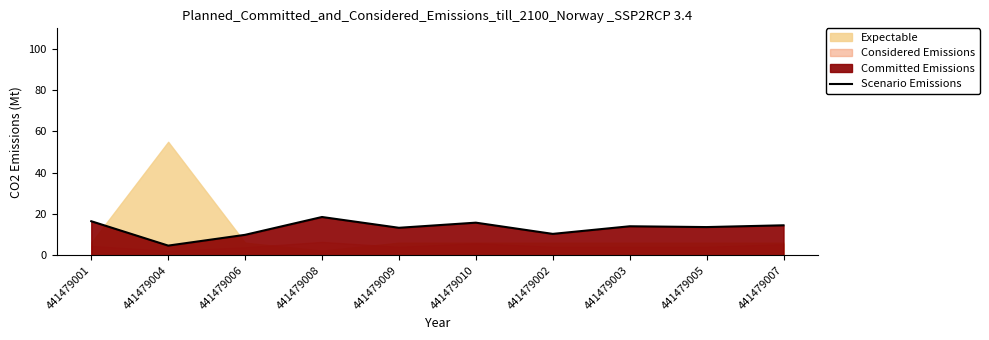

Reading right to left, list all the values displayed in this chart.

441479007=14.5	441479005=13.7	441479003=14.0	441479002=10.3	441479010=15.8	441479009=13.3	441479008=18.5	441479006=9.9	441479004=4.7	441479001=16.5